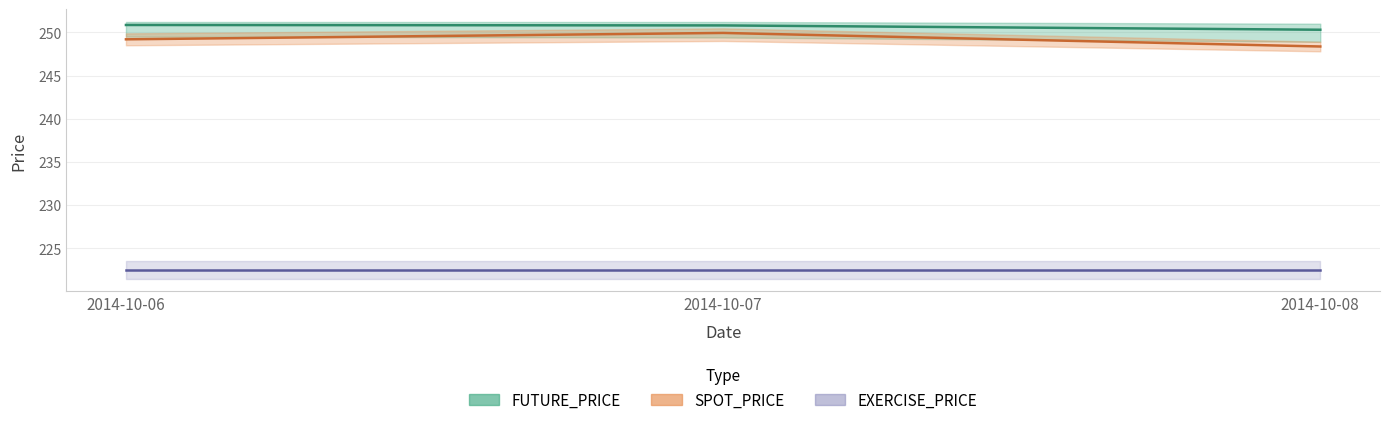

Which series has the largest range (max minus min)?

SPOT_PRICE